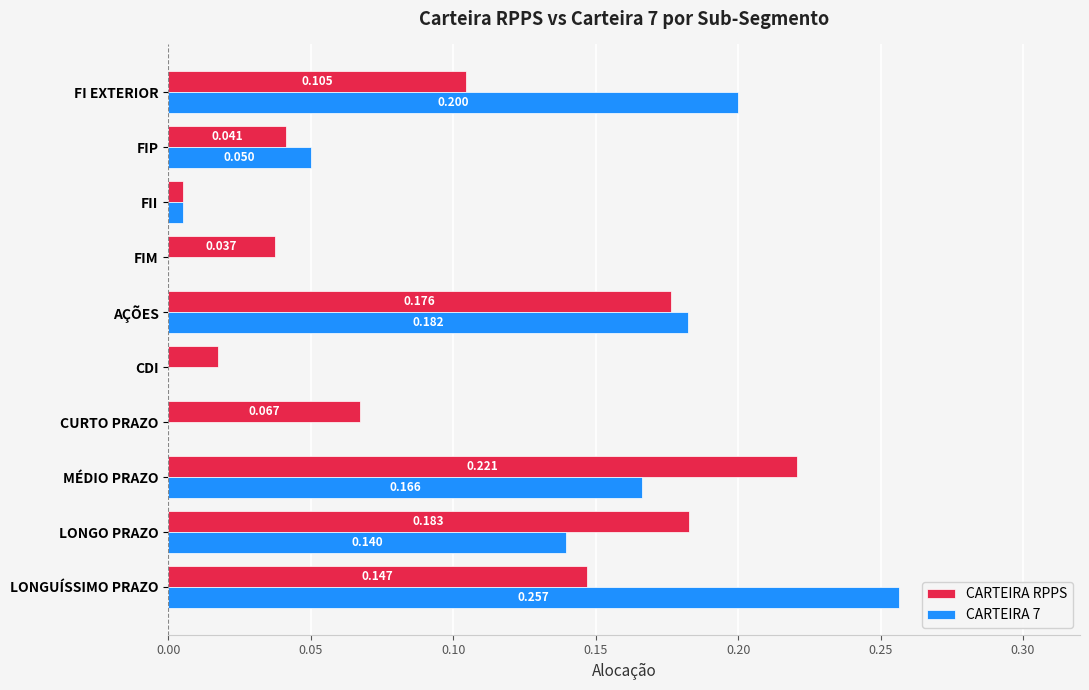

Which category has the highest value in the CARTEIRA RPPS series?

MÉDIO PRAZO